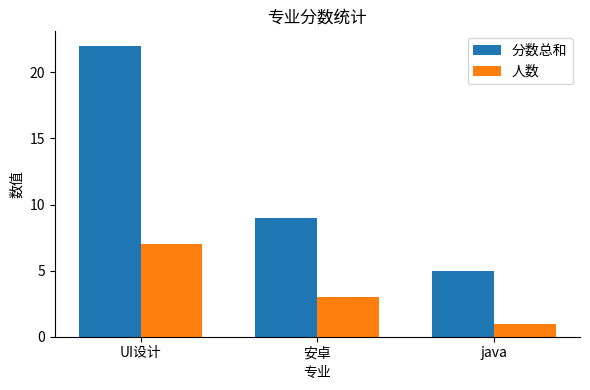

Is the value of 分数总和 at UI设计 greater than the value of 人数 at 安卓?

Yes